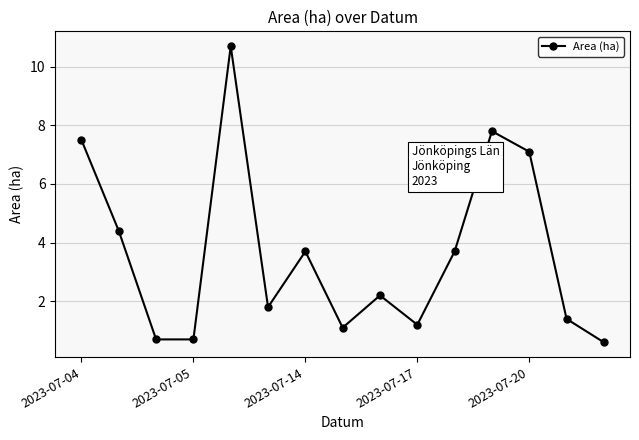

What is the average value?

3.6